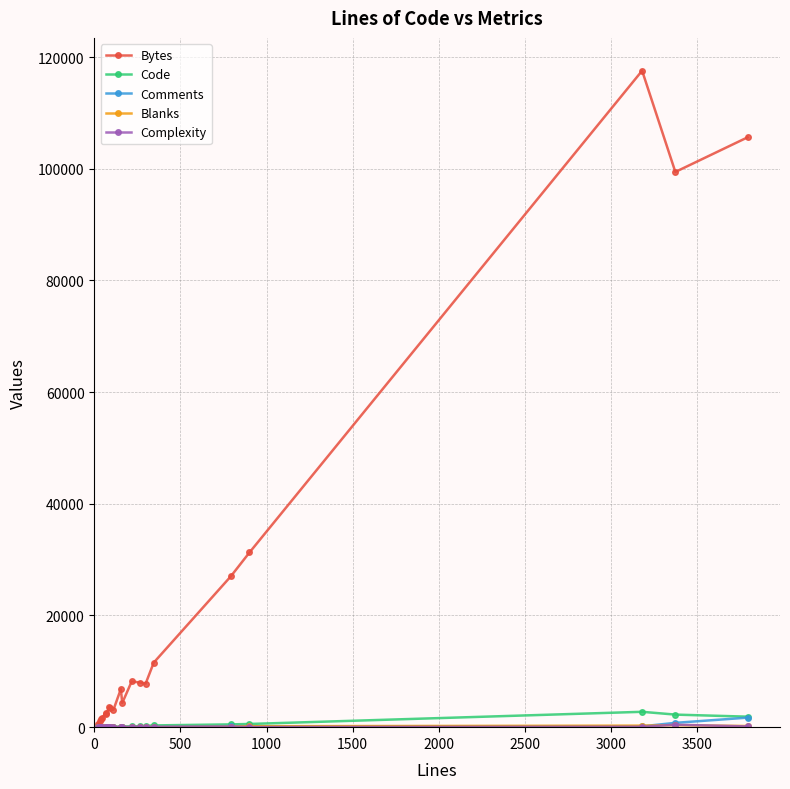

True or false: Code has more than 1 interior local peaks.

True